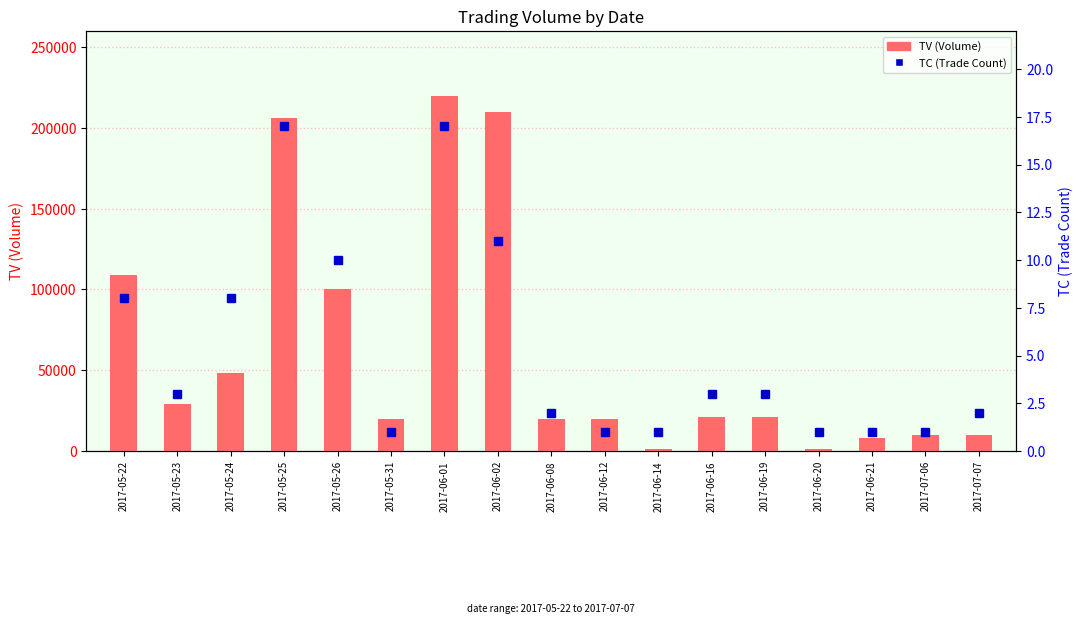

Between 2017-05-25 and 2017-06-21, which is larger?

2017-05-25